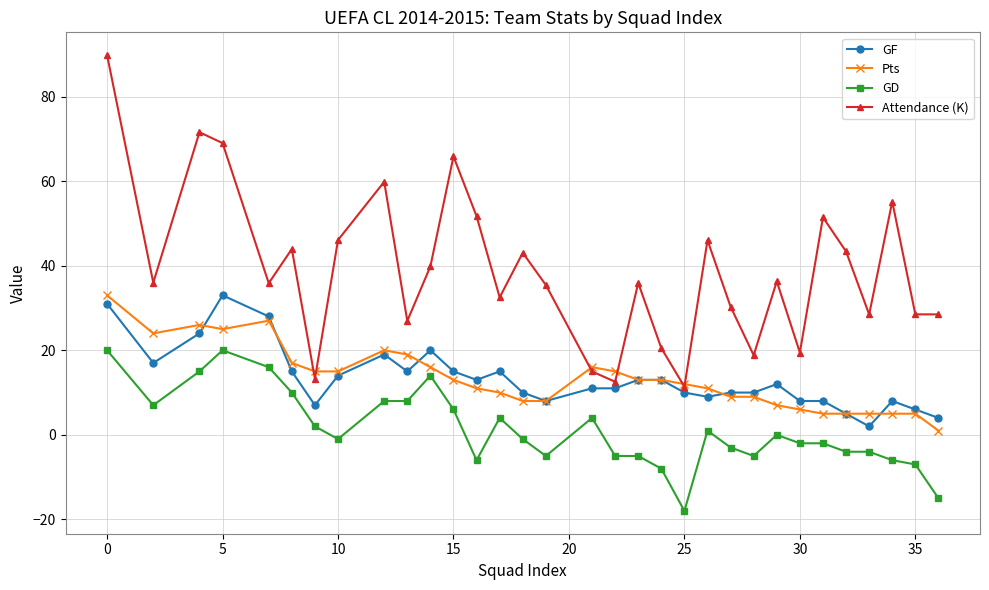

What is the maximum value shown in the chart?

89.8